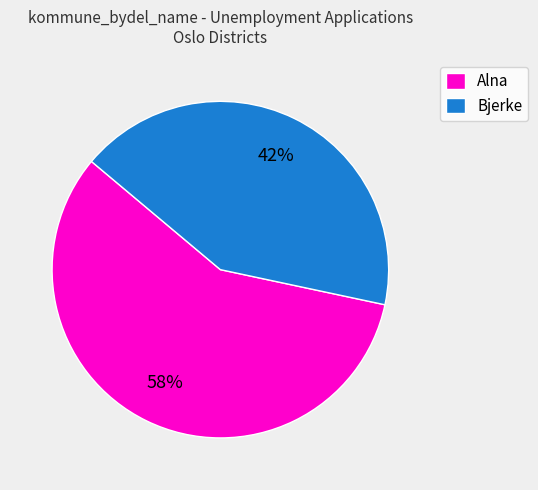

Does any single category account for the majority?

Yes